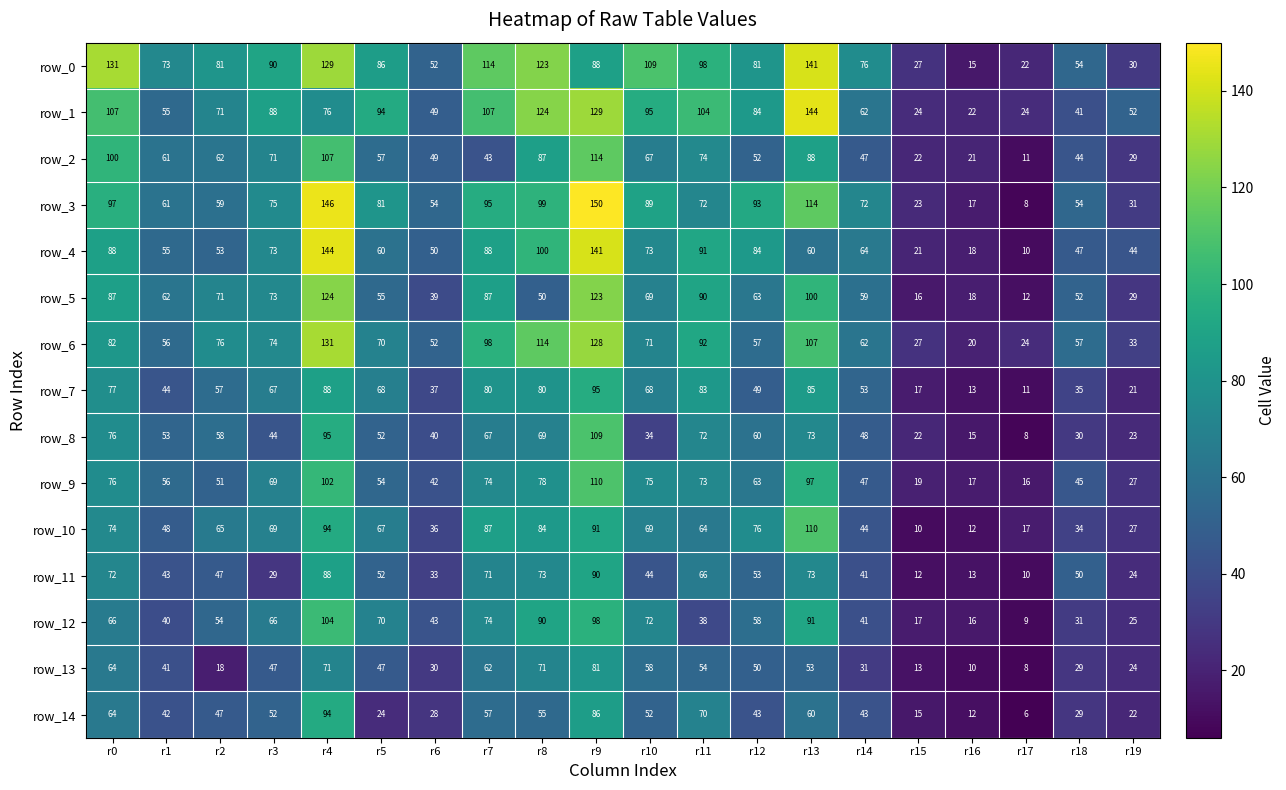

How many values in the row_5 series are below 63?

10